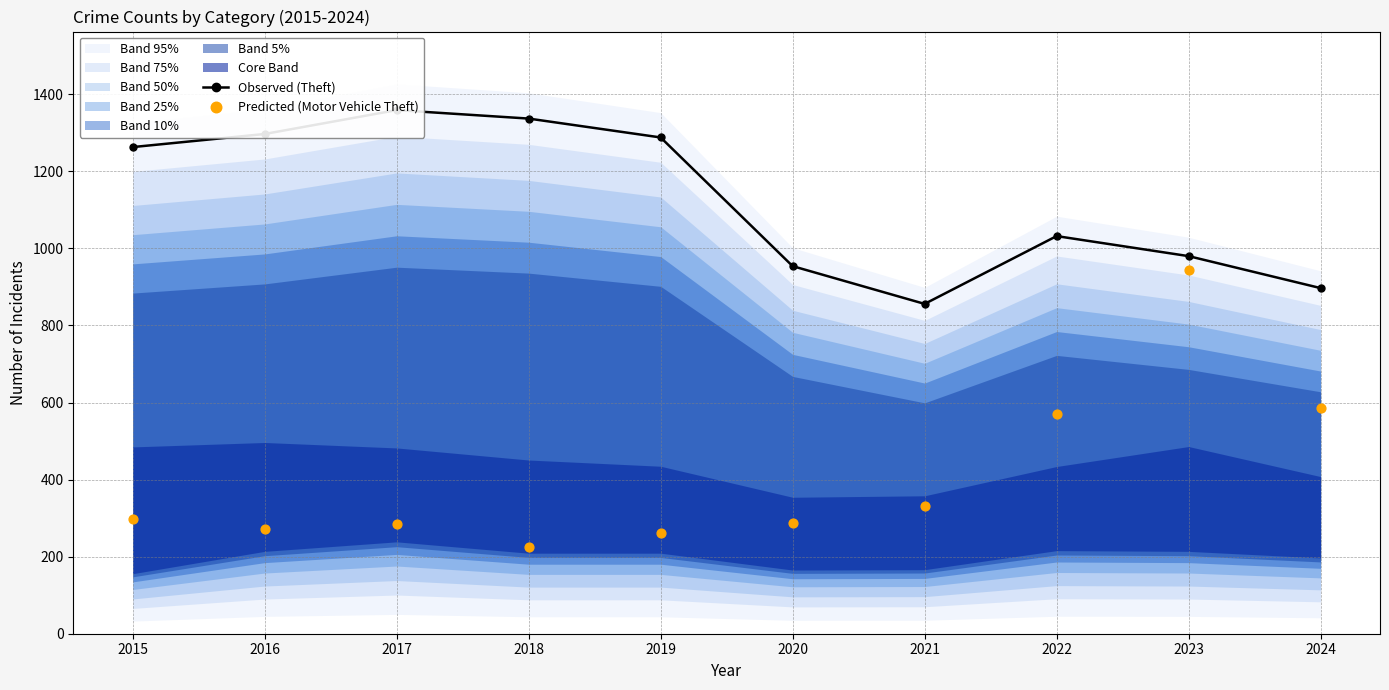

Which series has the largest total across all categories?

Observed (Theft)